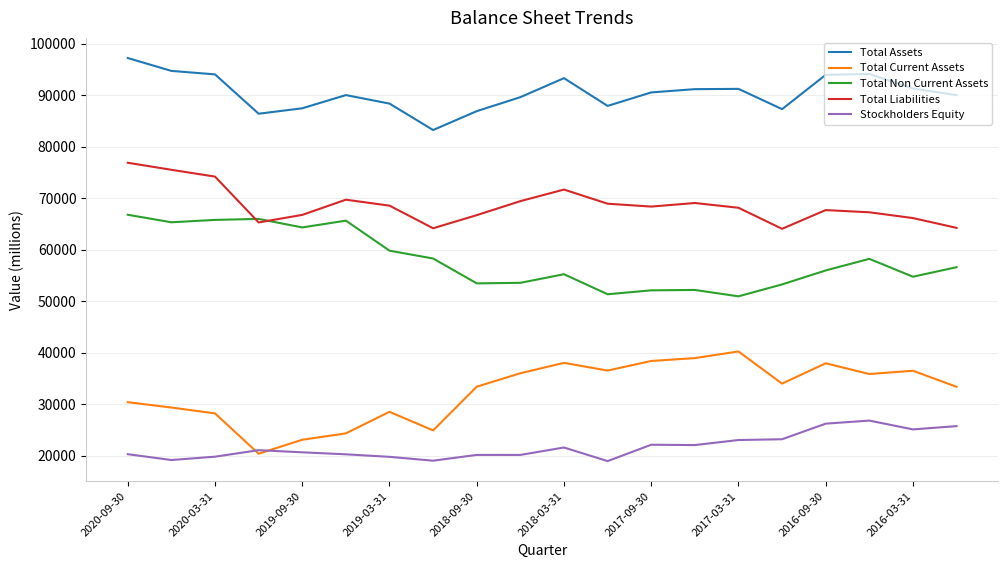

What is the minimum value shown in the chart?

18977